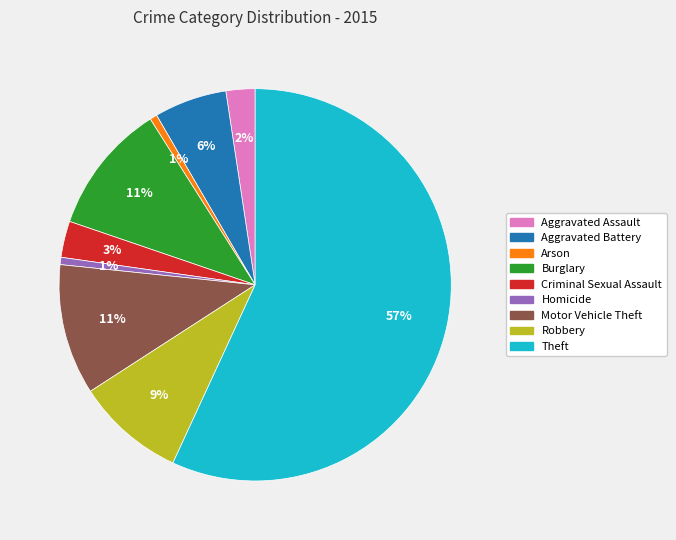

The Aggravated Battery slice represents 1% of the pie. True or false?

False